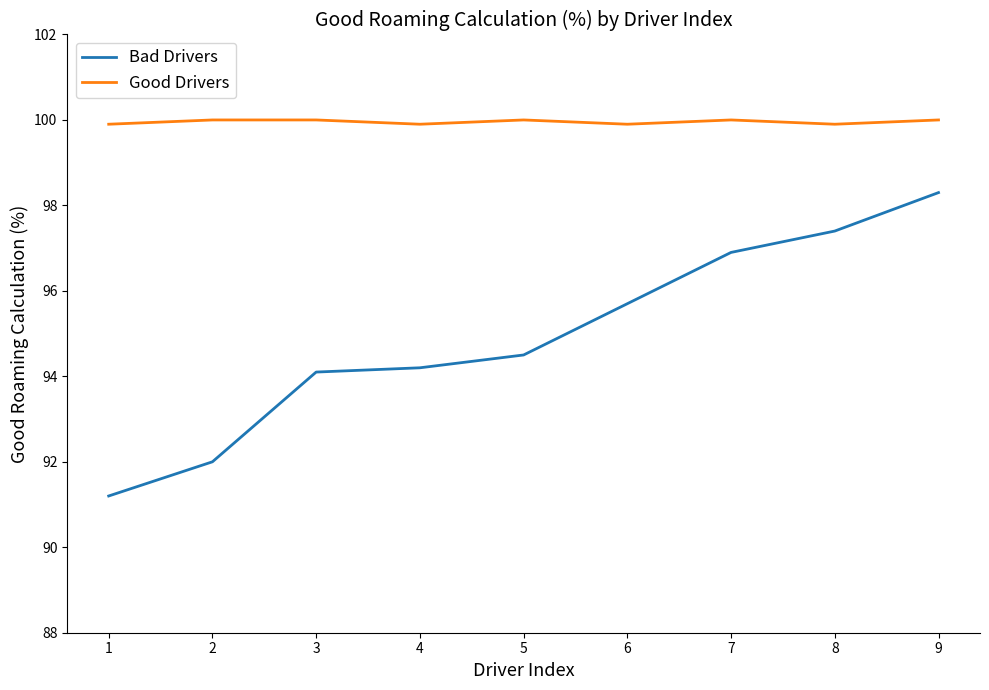

Is it true that Bad Drivers equals 91.2 at 1?

True